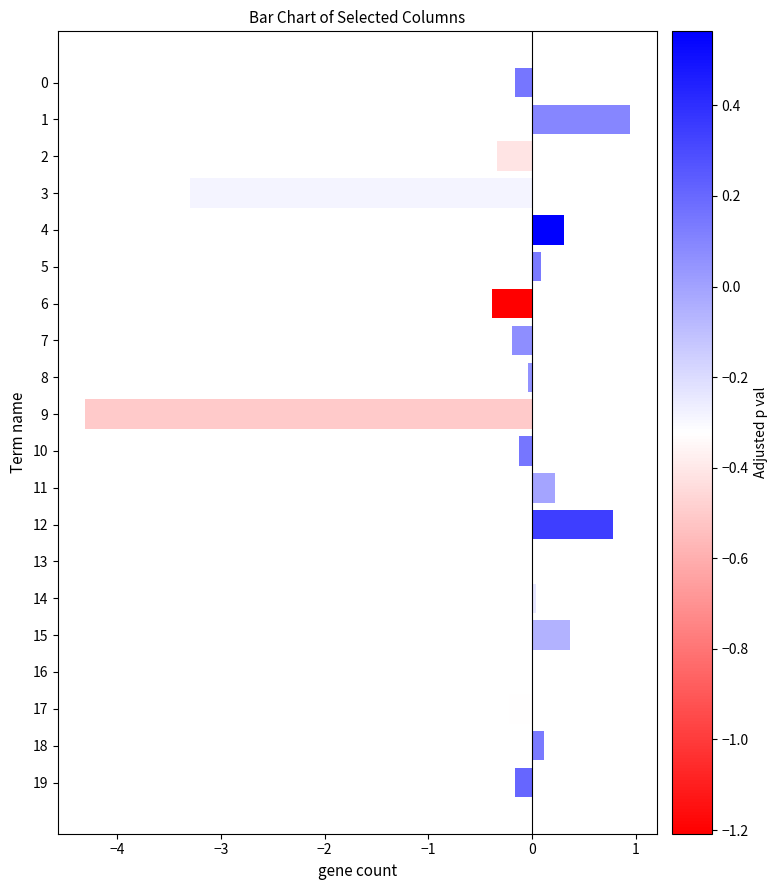

Read the value at 2.

-0.3